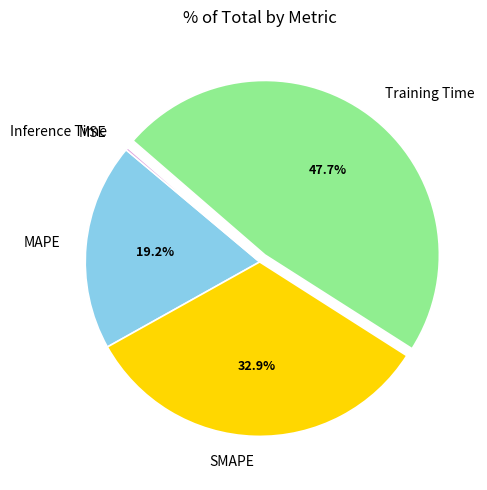

Does any single category account for the majority?

No